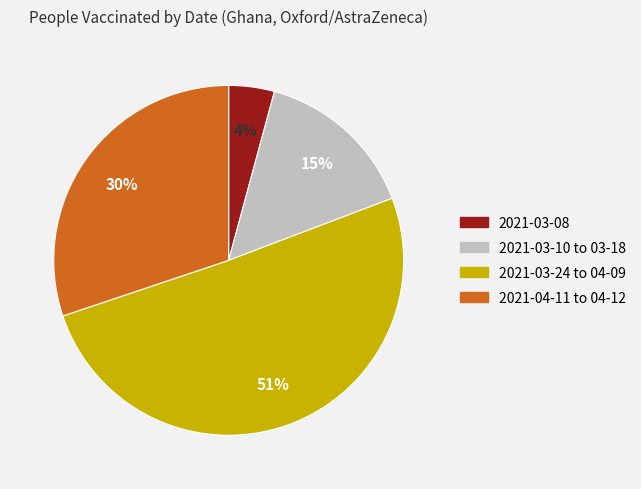

Is there any slice that represents more than half of the pie?

Yes